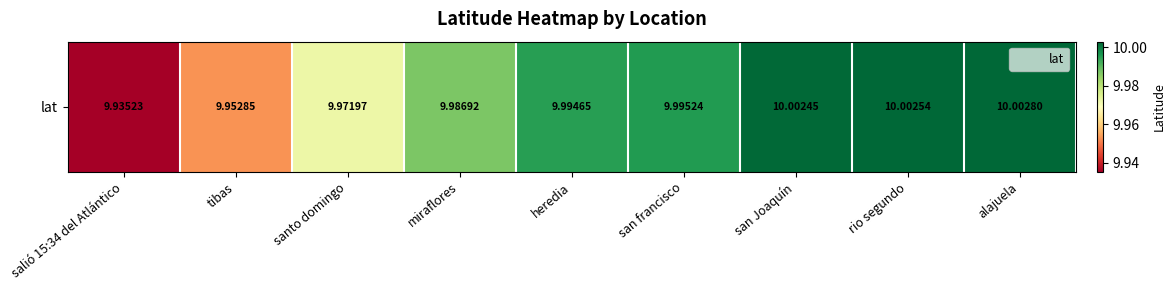

At which label is the value closest to 9?

salió 15:34 del Atlántico